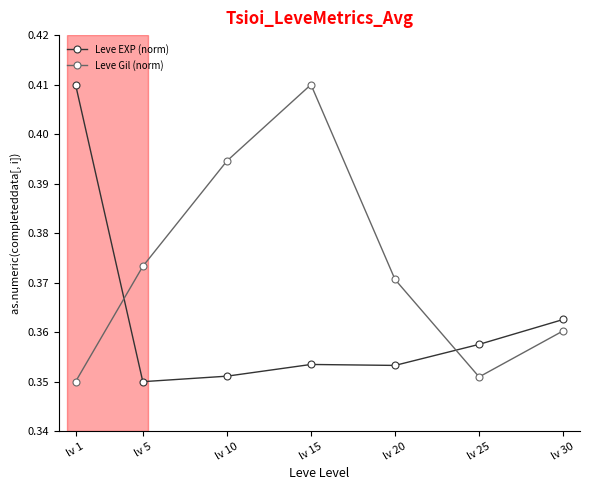

How many data points does each series have?

7